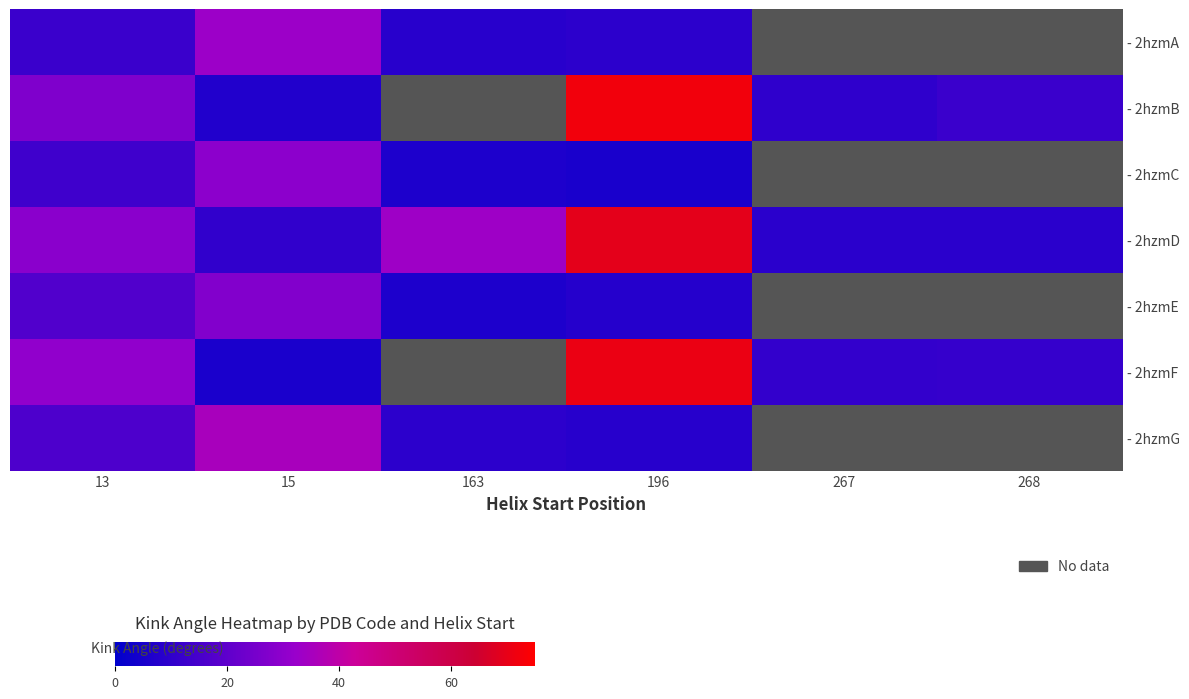

True or false: - 2hzmG has a value of 8.2 at 196.

True